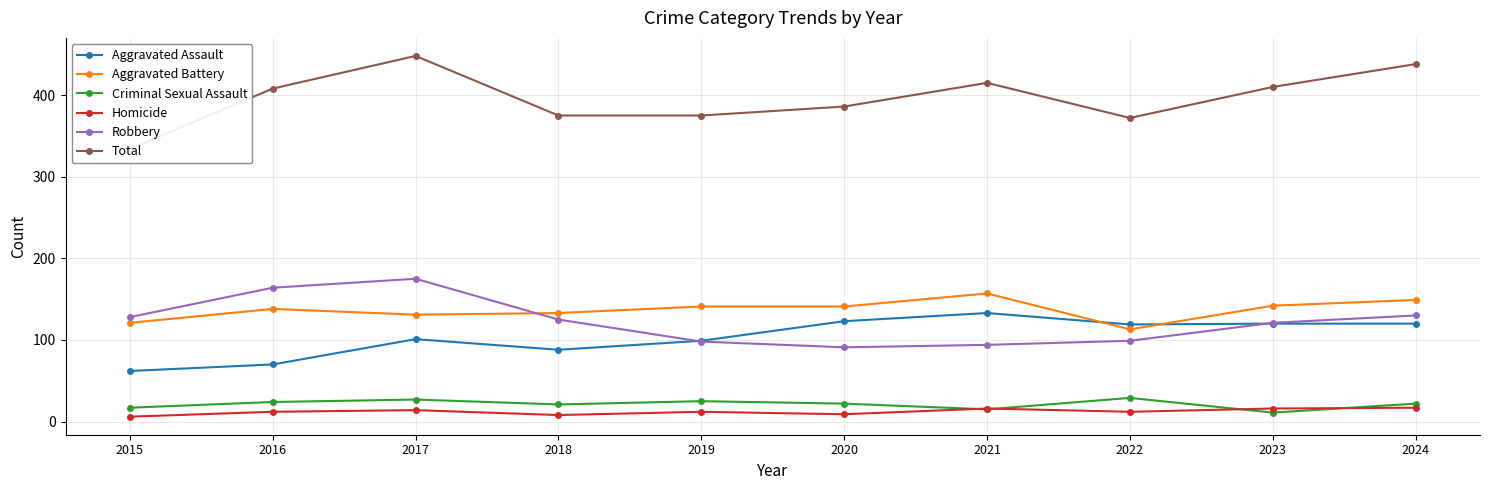

What is the difference between the Criminal Sexual Assault values at 2021 and 2017?

12